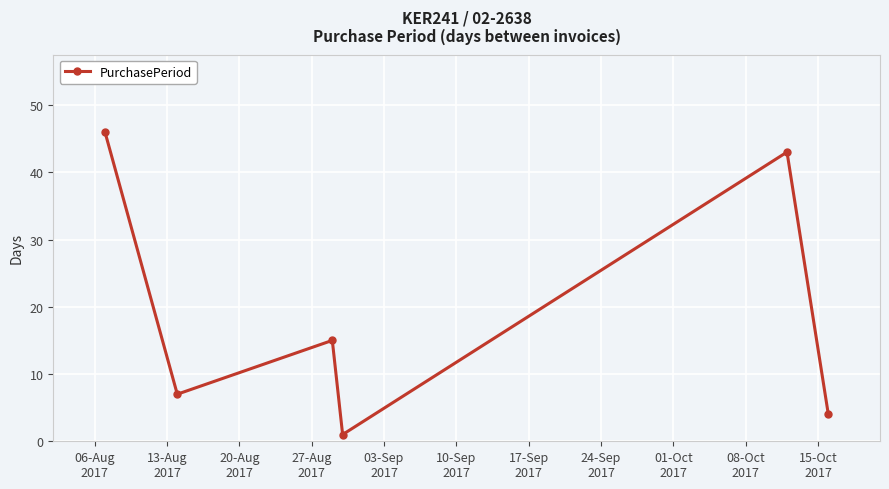

Reading right to left, extract all data points from this chart.

4	43	1	15	7	46